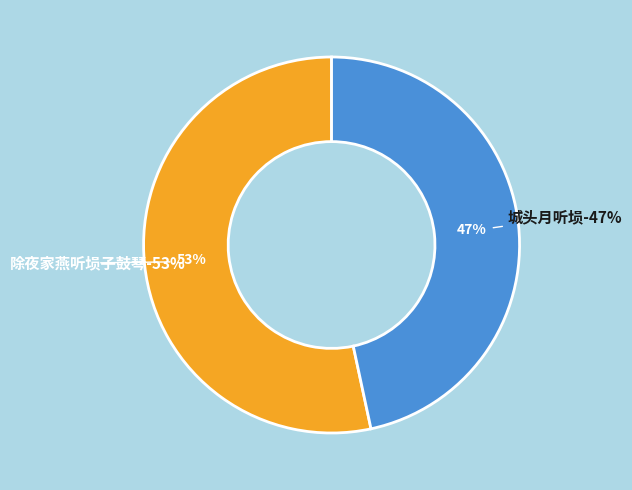

Which has a higher value, 除夜家燕听埙子鼓琴 or 城头月听埙?

除夜家燕听埙子鼓琴